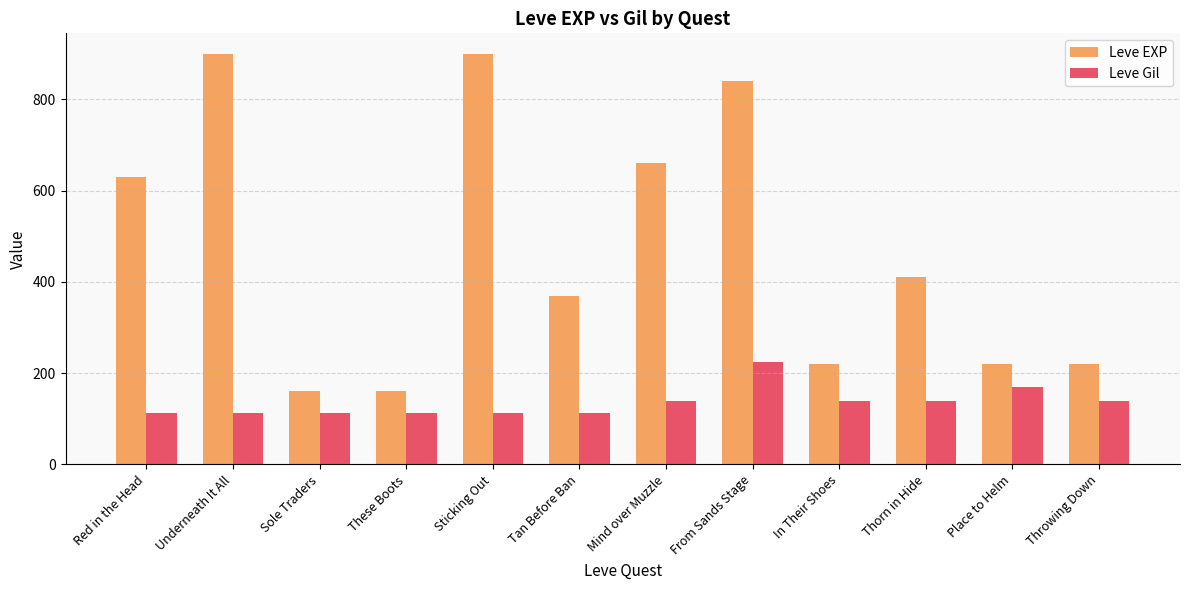

What position from the right is Mind over Muzzle?

6